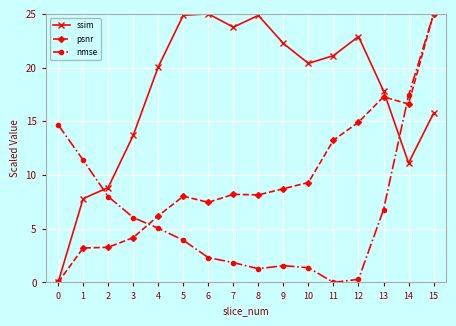

Where do ssim and nmse first cross each other?

1 and 2